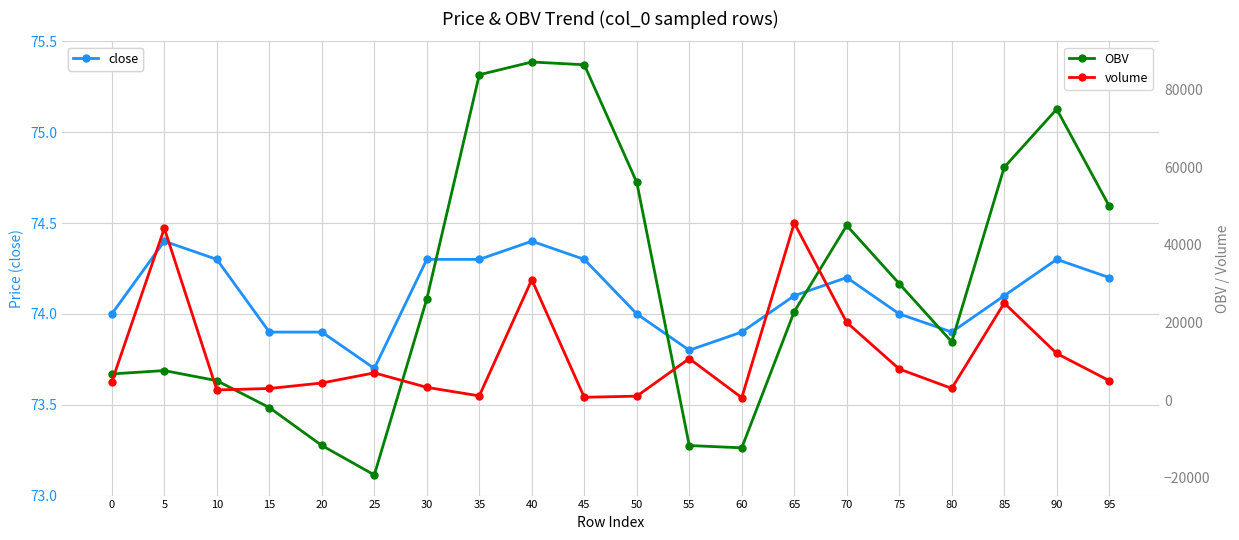

Reading left to right, transcribe all the data shown in this chart.

close: 0=74.0	5=74.4	10=74.3	15=73.9	20=73.9	25=73.7	30=74.3	35=74.3	40=74.4	45=74.3	50=74.0	55=73.8	60=73.9	65=74.1	70=74.2	75=74.0	80=73.9	85=74.1	90=74.3	95=74.2
OBV: 0=6732.4	5=7592.4	10=4992.6	15=-1947.2	20=-11721.0	25=-19311.0	30=26063.0	35=83860.8	40=87147.8	45=86438.5	50=56120.8	55=-11731.0	60=-12321.0	65=22790.5	70=45000.0	75=30000.0	80=15000.0	85=60000.0	90=75000.0	95=50000.0
volume: 0=4737.0	5=44268.2	10=2599.8	15=2974.5	20=4390.2	25=7000.0	30=3272.5	35=1066.0	40=31027.0	45=709.2	50=1000.0	55=10682.7	60=600.0	65=45626.0	70=20000.0	75=8000.0	80=3000.0	85=25000.0	90=12000.0	95=5000.0